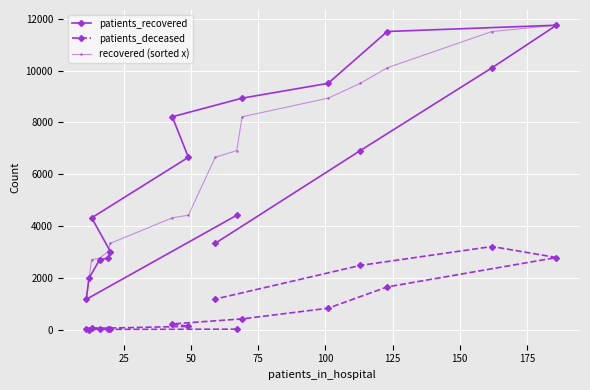

What is the highest value of the patients_deceased series?

3209